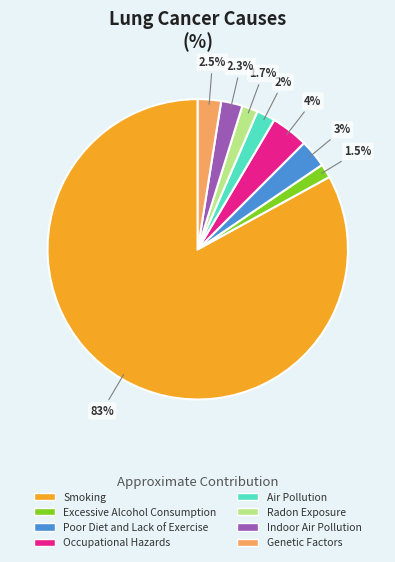

What is the ratio of the value at Genetic Factors to the value at Poor Diet and Lack of Exercise?

0.8